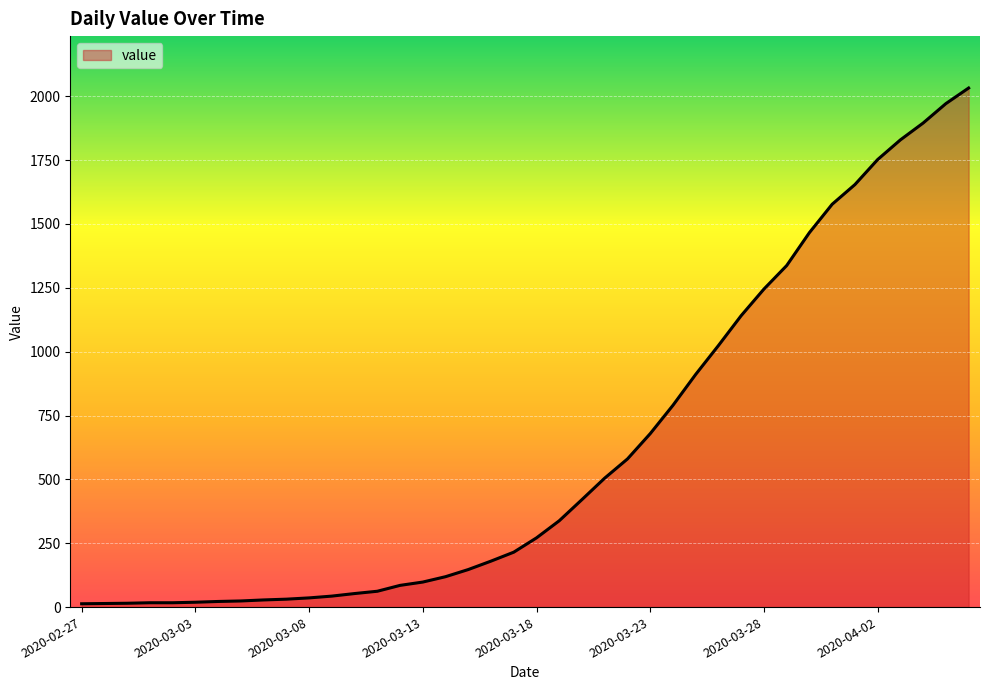

What is the greatest value displayed?

2032